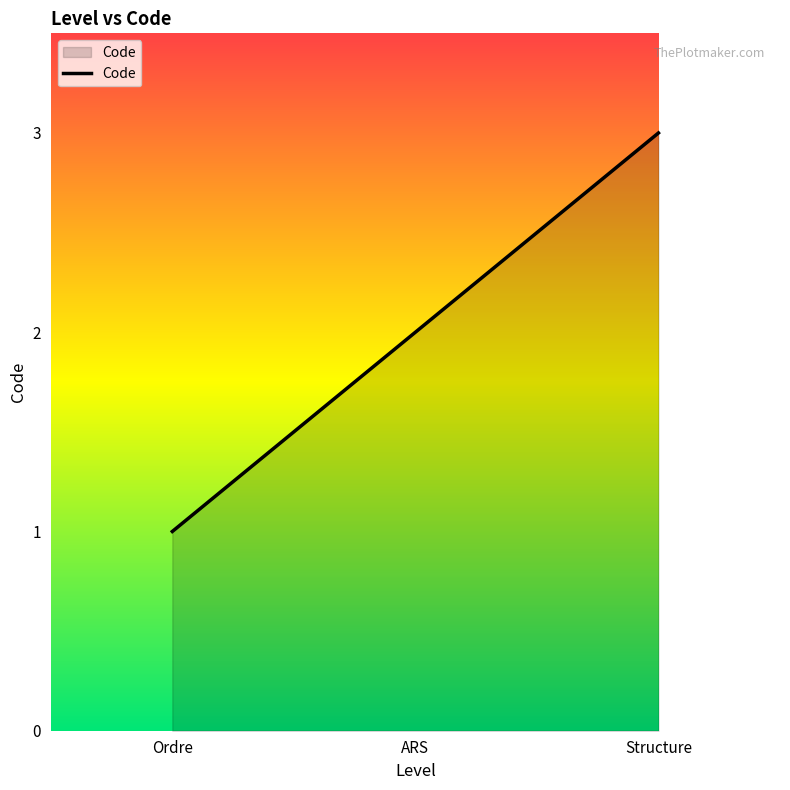

Count the number of categories in the chart.

3